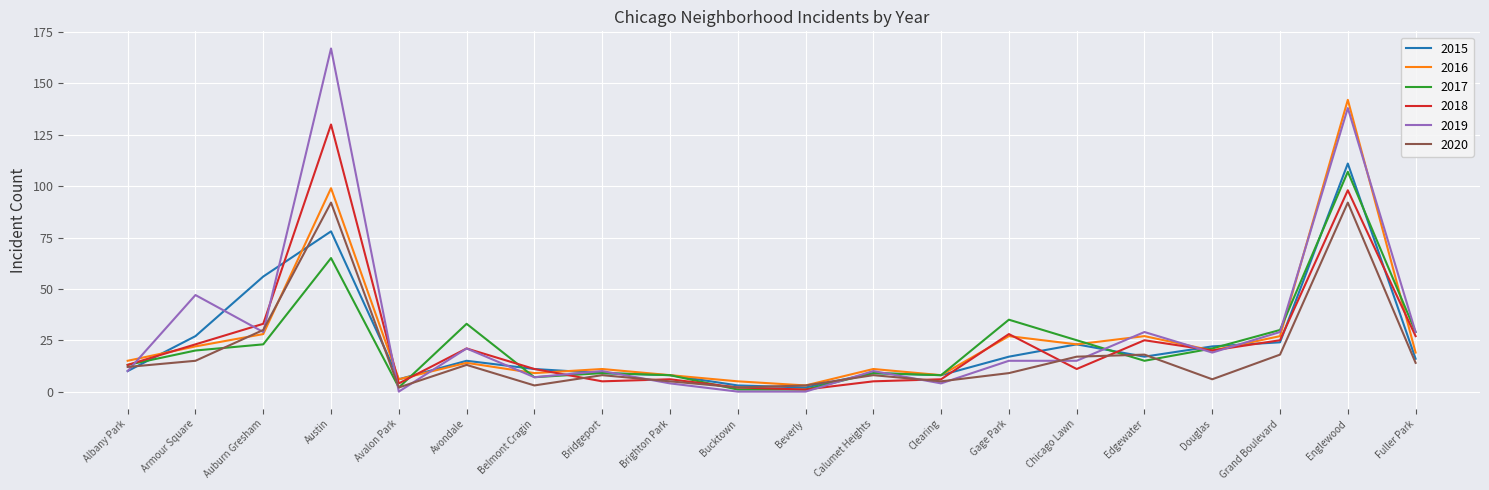

What position from the left is Englewood?

19